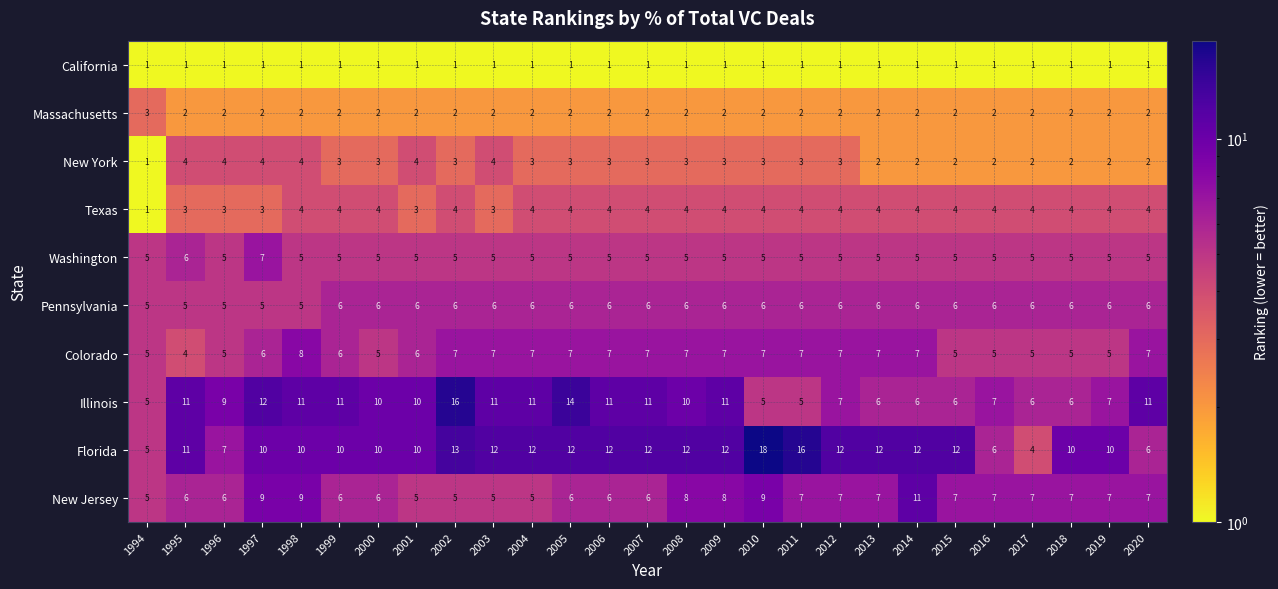

Is it true that Illinois equals 10 at 2000?

True